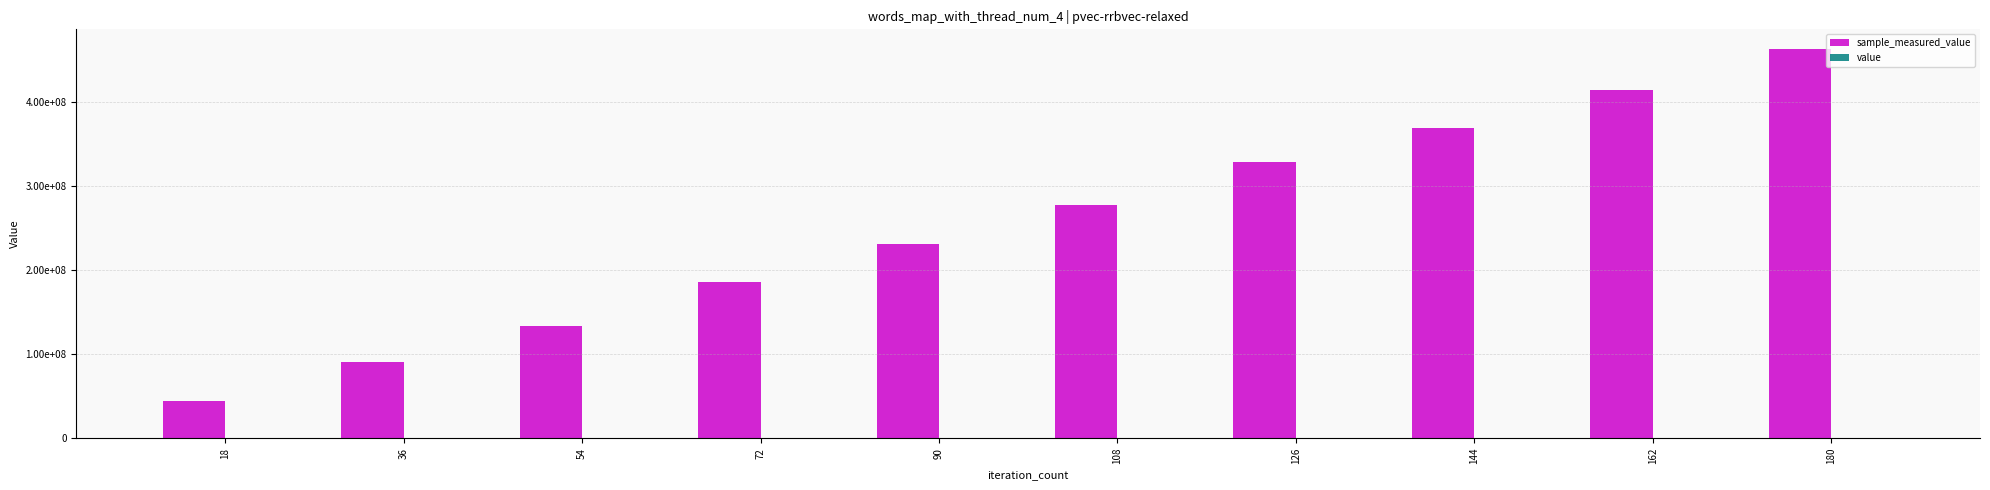

What is the sum of all sample_measured_value values?

2542125907